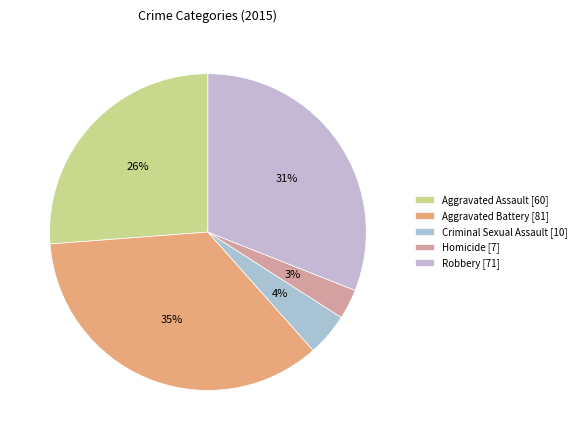

Count the number of slices in the pie.

5